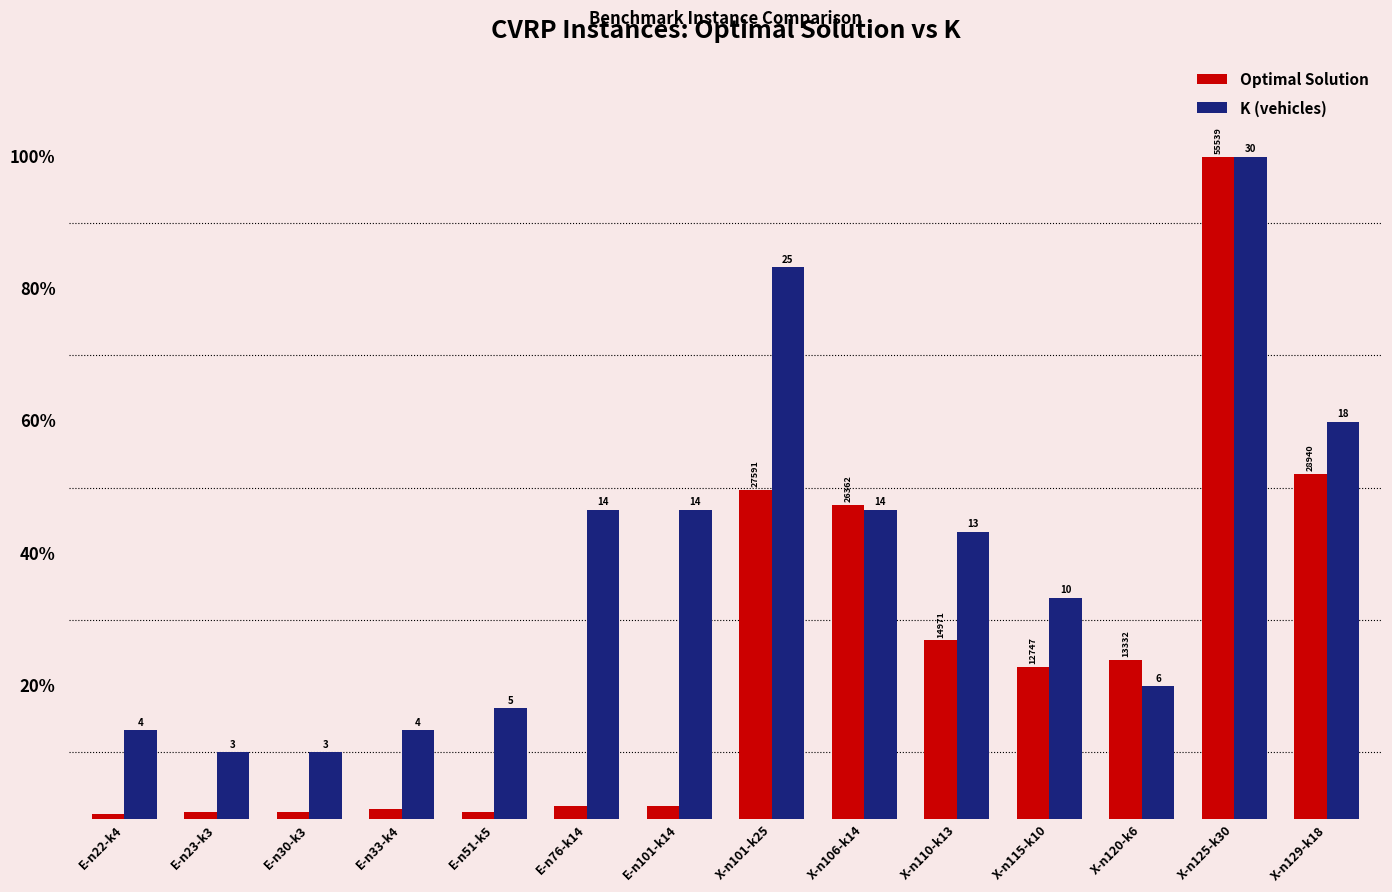

What are all the series names shown in the legend?

Optimal Solution, K (vehicles)